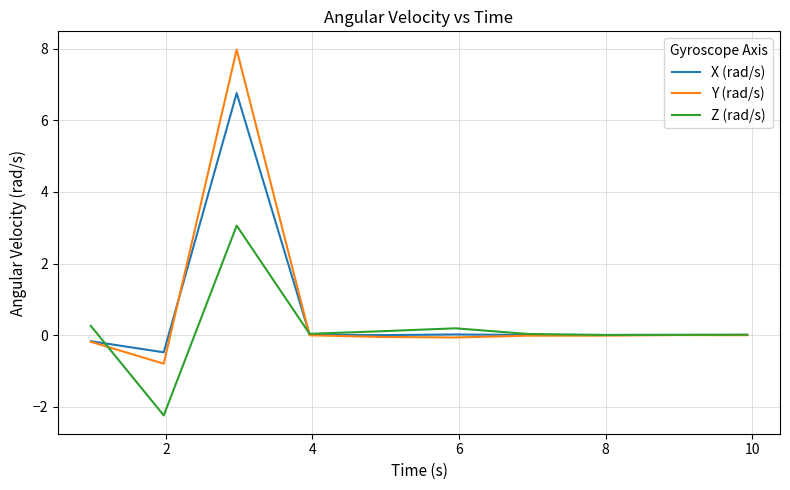

How many lines are shown in the chart?

3